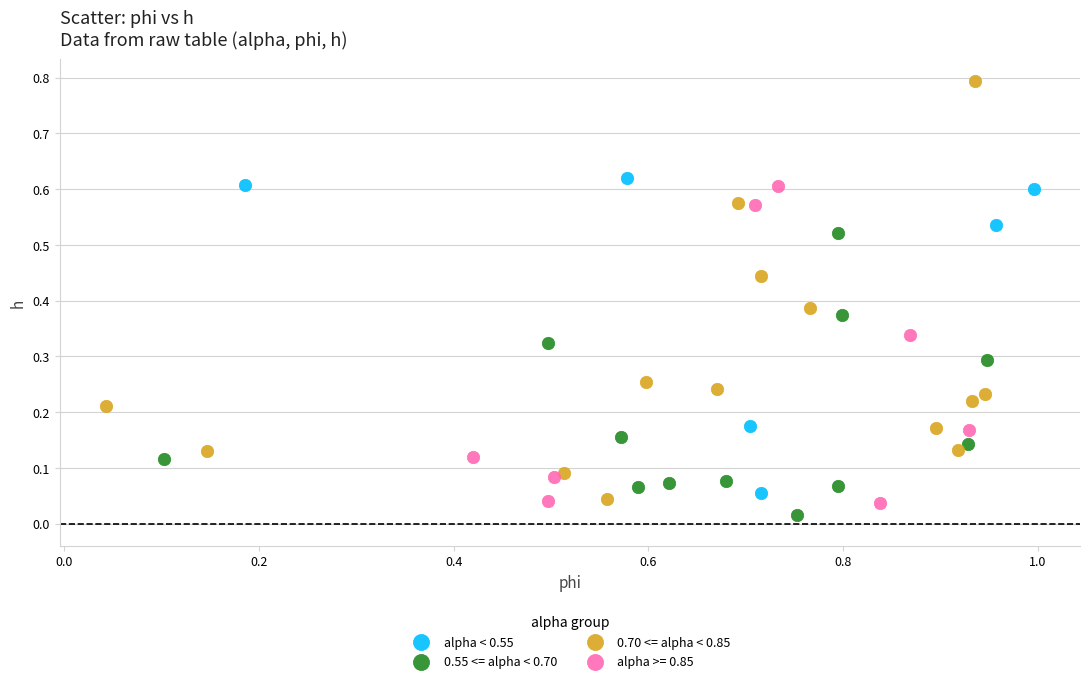

What are all the series names shown in the legend?

alpha < 0.55, 0.55 <= alpha < 0.70, 0.70 <= alpha < 0.85, alpha >= 0.85